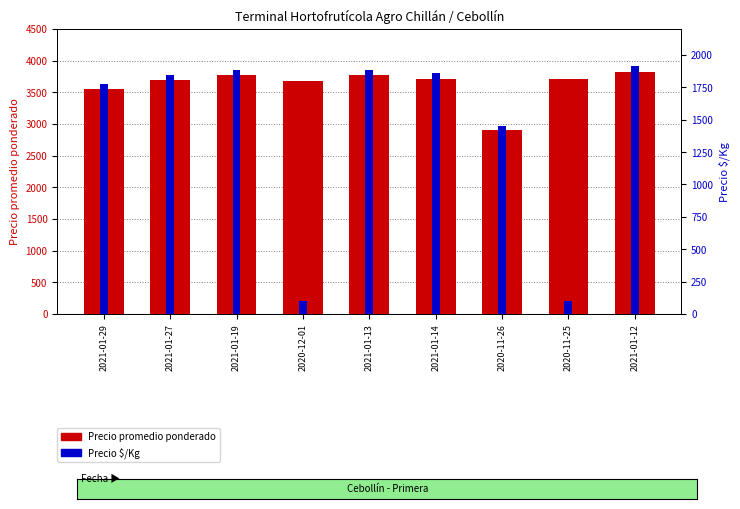

What value does the Precio promedio ponderado series have at 2021-01-14, to the nearest 10?

3710